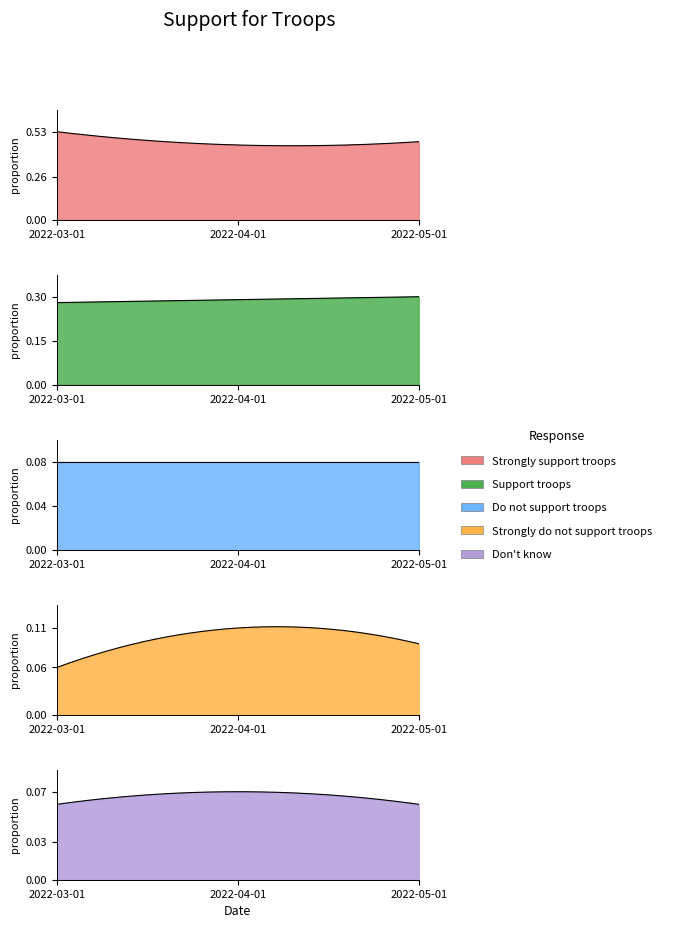

What are all the series names shown in the legend?

Strongly support troops, Support troops, Do not support troops, Strongly do not support troops, Don't know